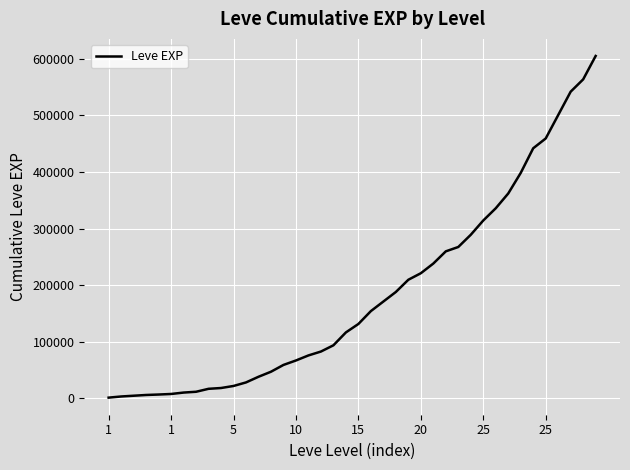

What is the maximum value shown in the chart?

605250